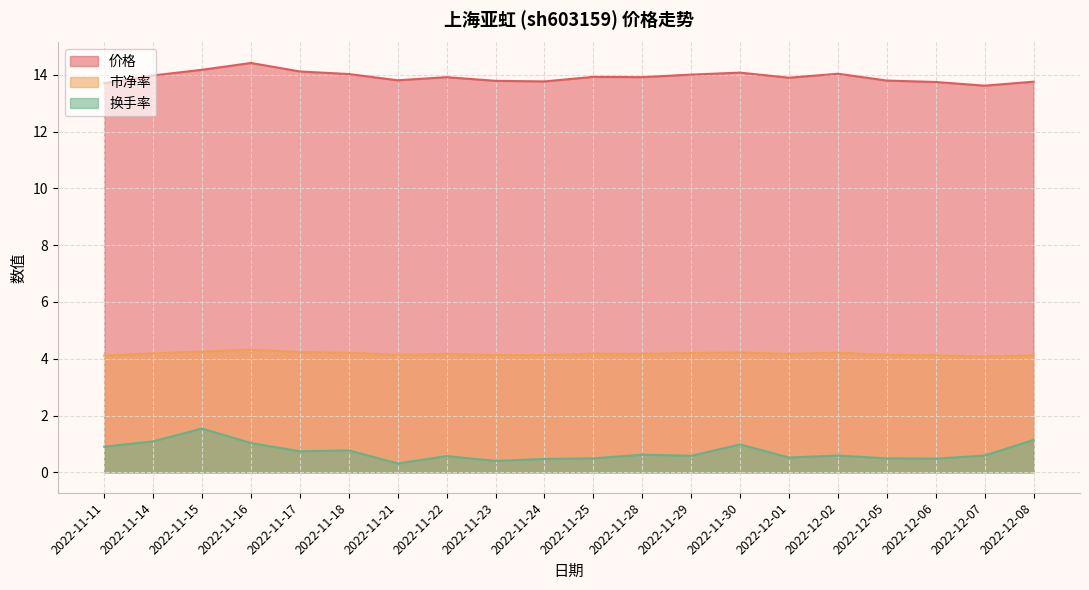

Is it true that 市净率 equals 2.1 at 2022-11-30?

False